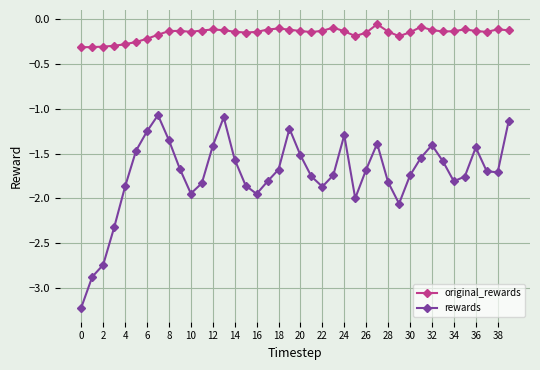

What is the value of the original_rewards point at the 26th from the left?

-0.2